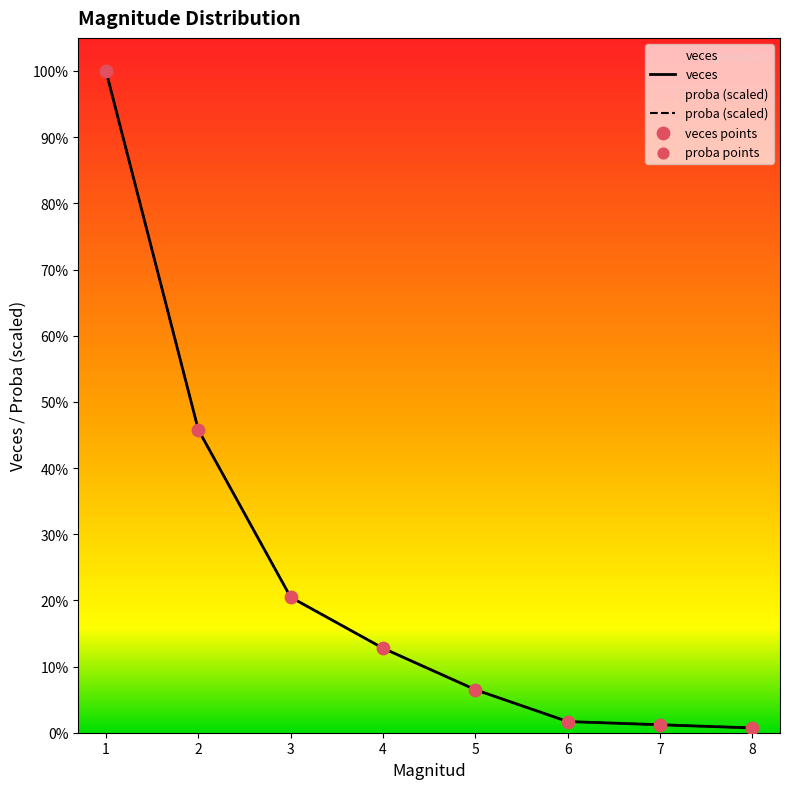

Which series has the largest total across all categories?

proba